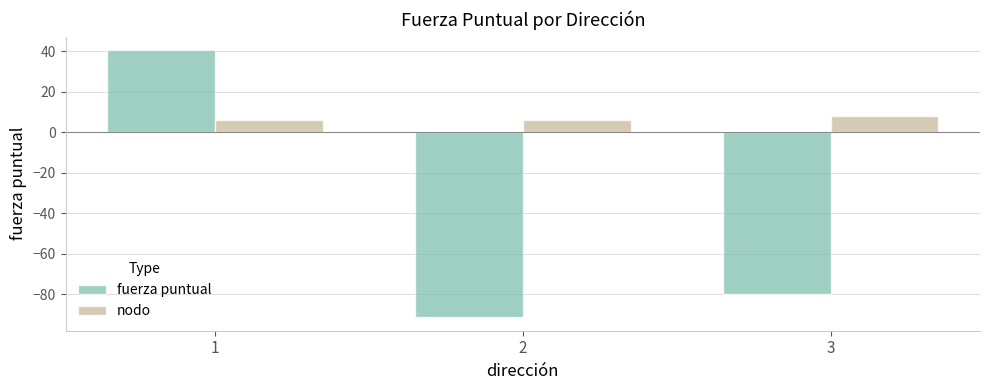

Rank the series at 3 from lowest to highest value.

fuerza puntual, nodo